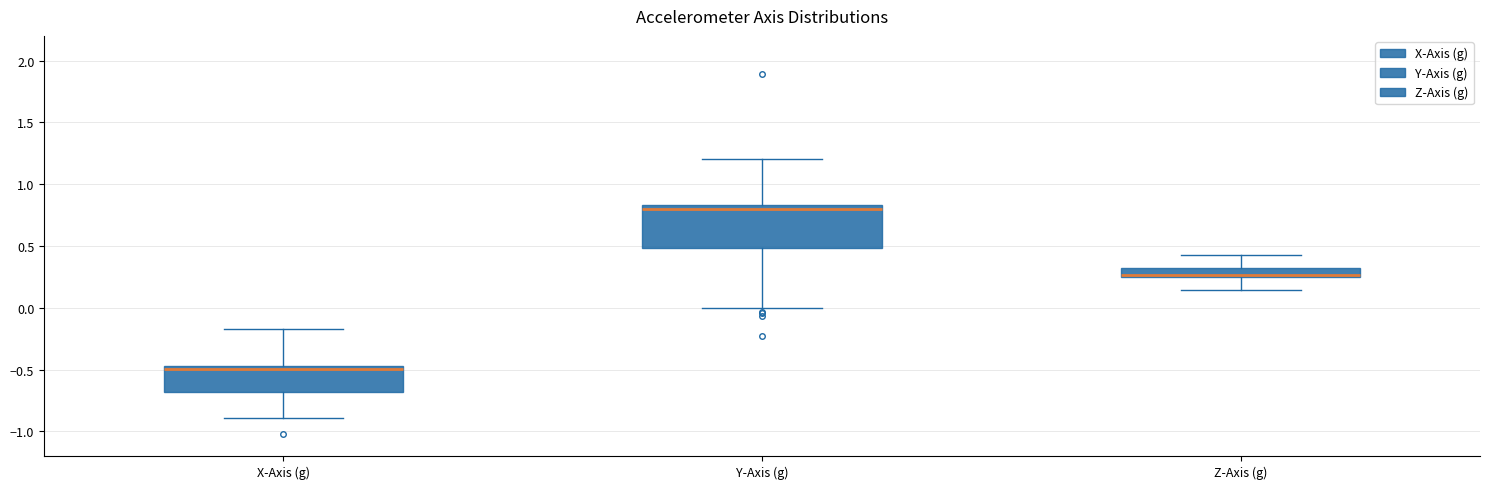

Which box is the tallest, from its lower edge to its upper edge?

Y-Axis (g)